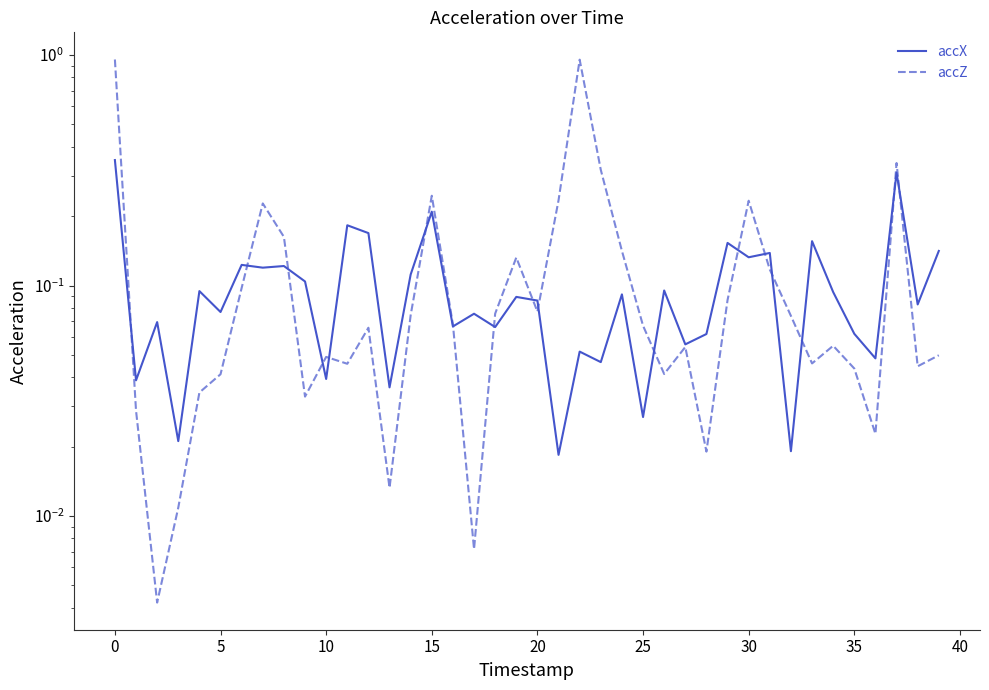

What is the spread (max minus min) of values at 15?

0.1